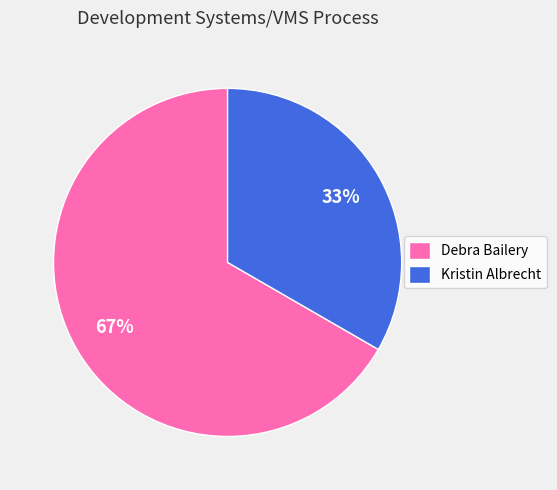

Is it true that Kristin Albrecht is 27% of the pie?

False